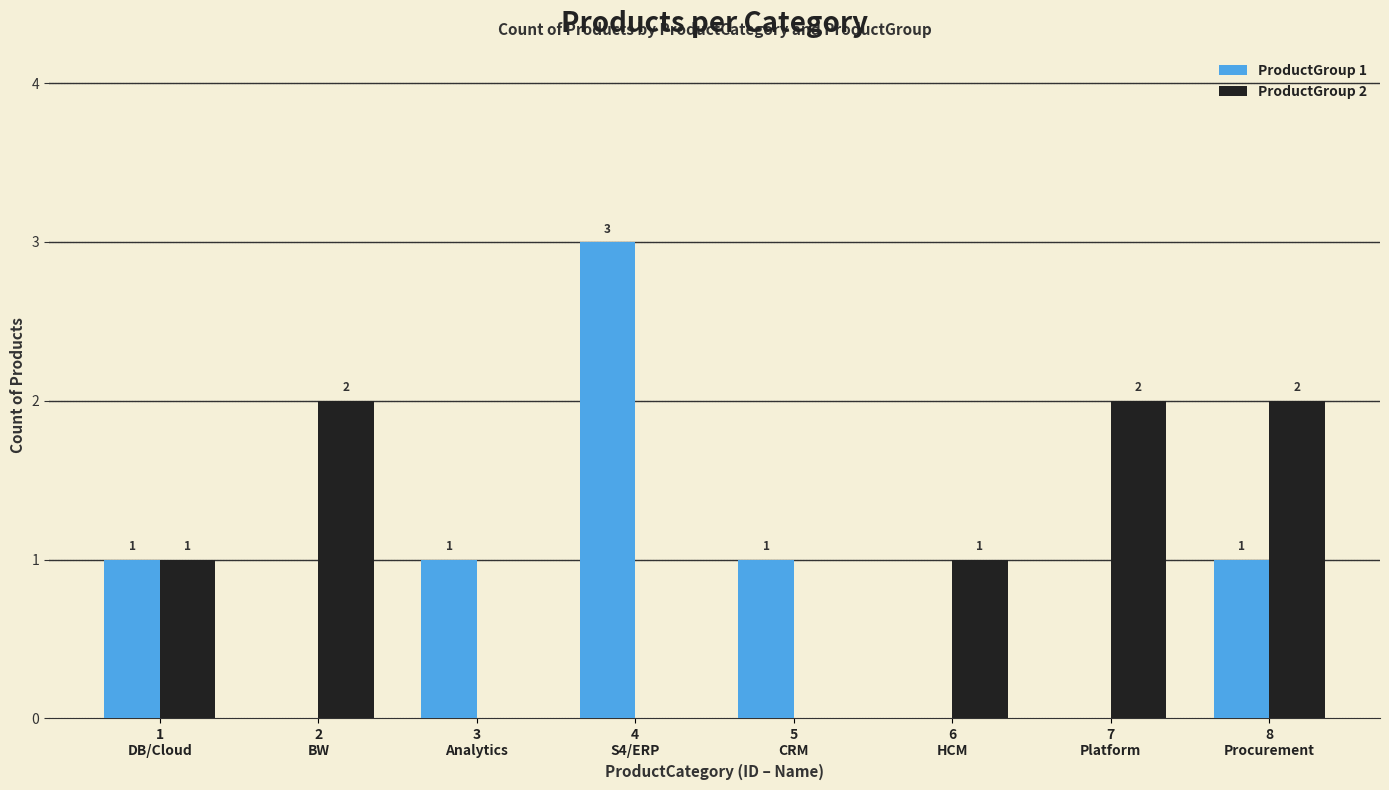

Count the number of data series in this chart.

2